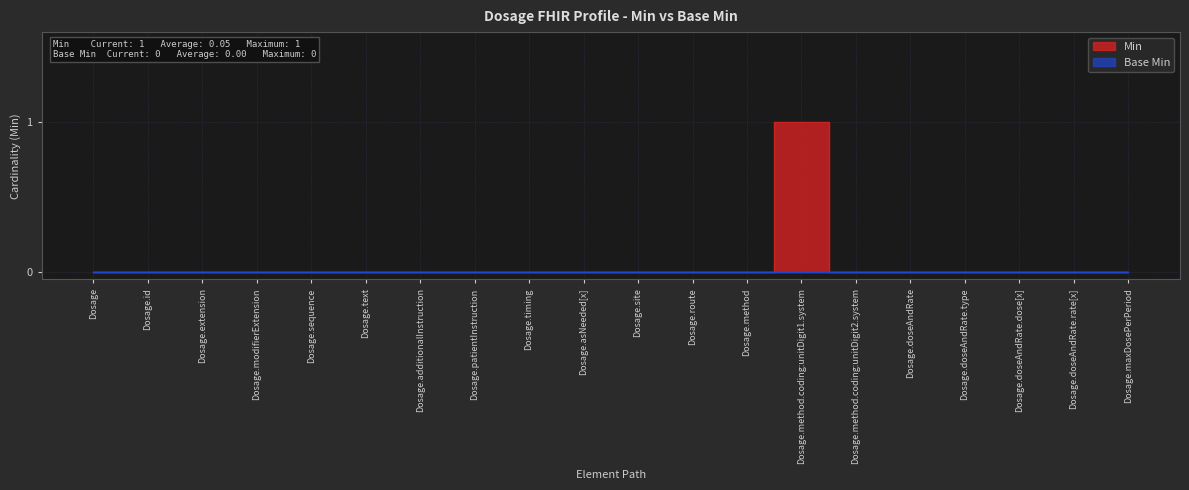

Where is the data nearest to the value 0?

Dosage